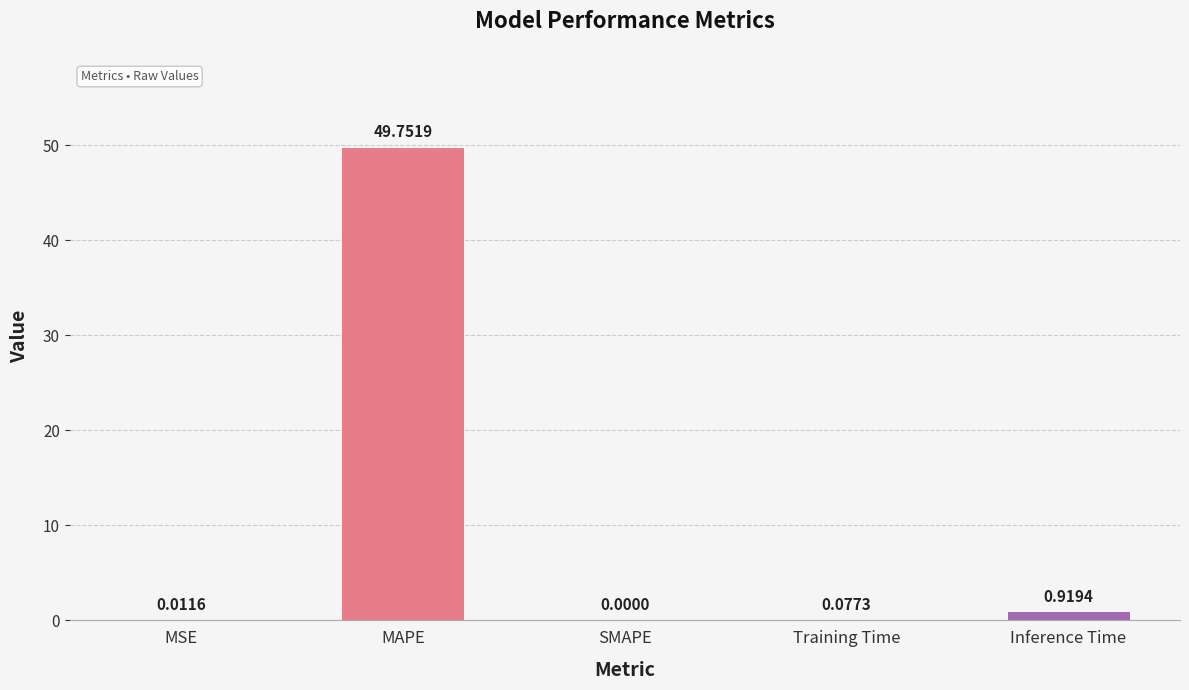

Which category has the highest value across all series?

MAPE